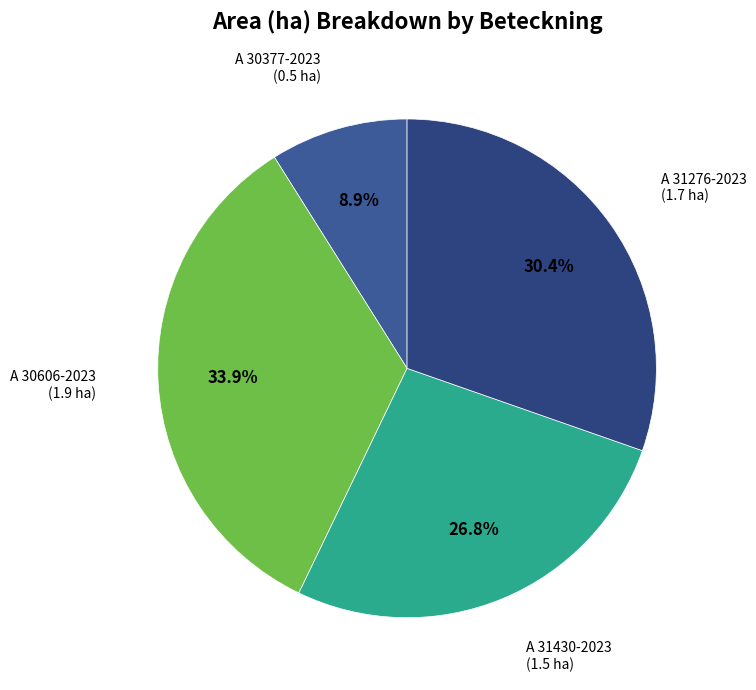

What percentage do A 31276-2023 and A 30606-2023 together represent?

64.3%